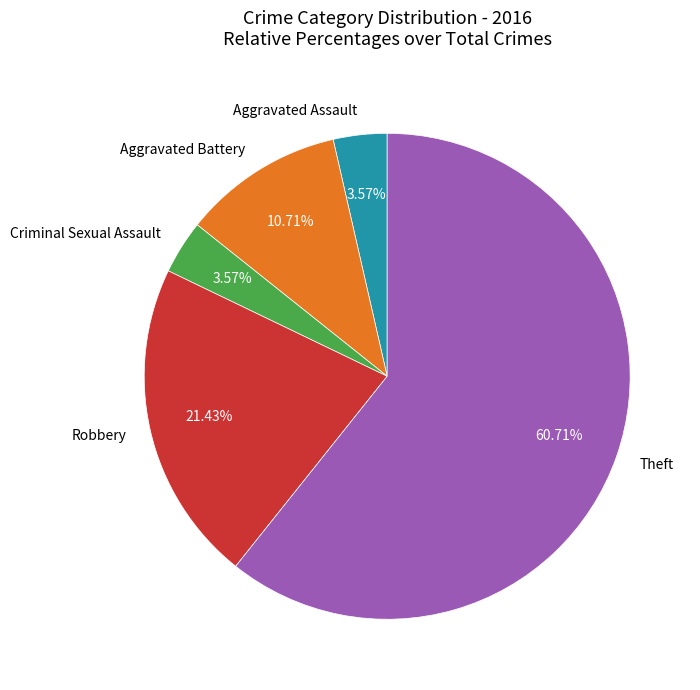

What is the ratio of the value at Aggravated Battery to the value at Aggravated Assault?

3.0